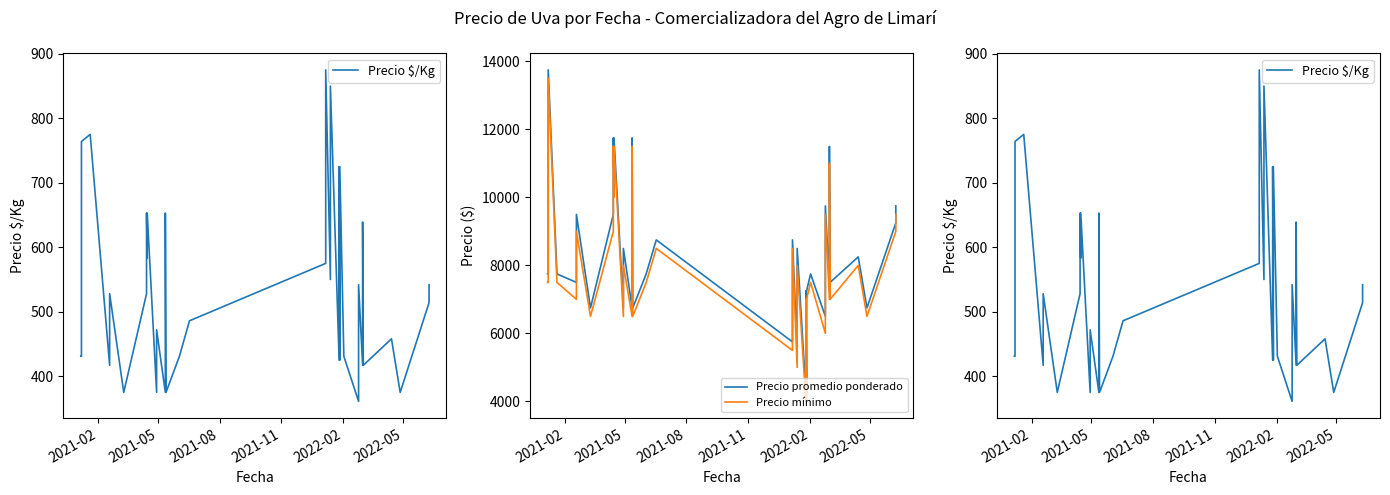

List the series in order of their peak value, highest first.

Precio promedio ponderado, Precio mínimo, Precio $/Kg